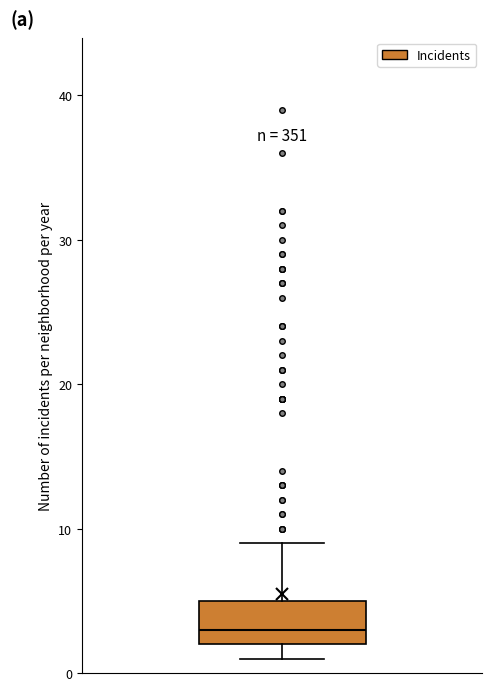

Transcribe this box plot: give where the median line is, the range the box spans, and where the two whiskers end, as read against the y-axis. The values are not printed on the chart, so give them approximately, as read against the axis.

median 3, box 2 to 5, whiskers 1 to 9